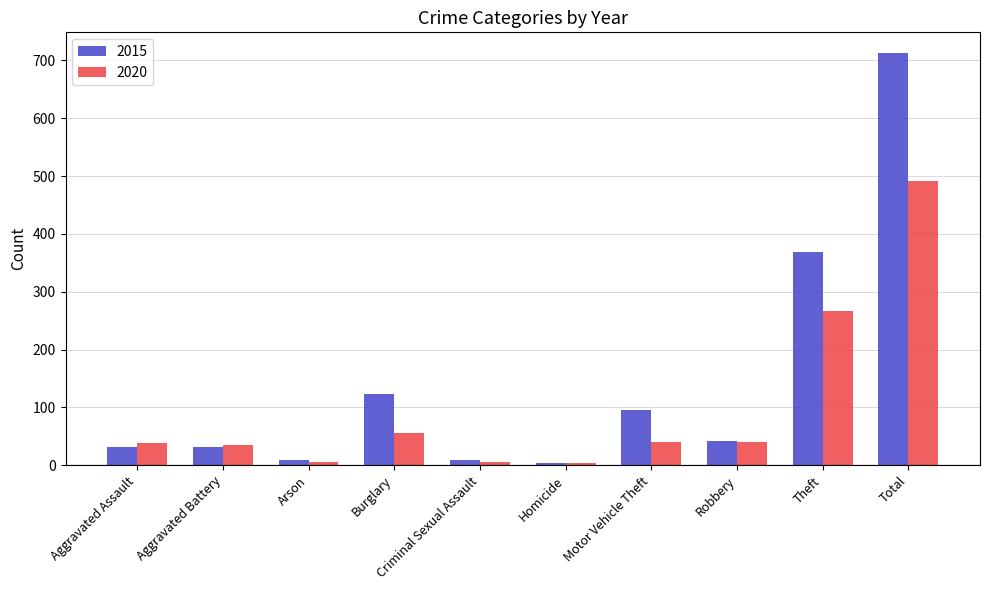

Which category has the highest value in the 2015 series?

Total